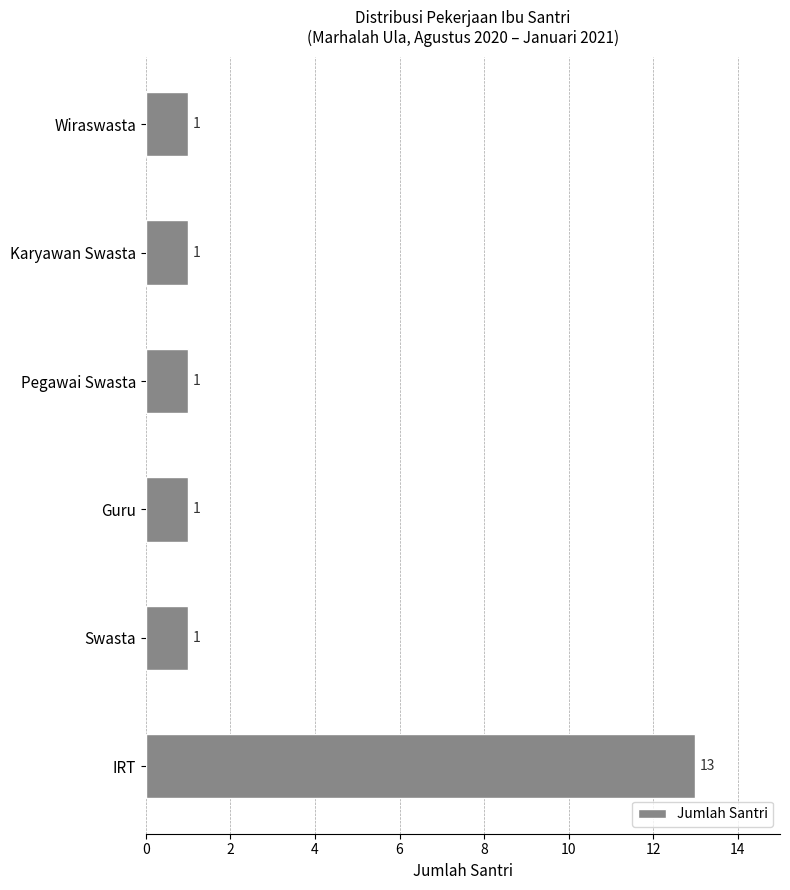

What is the difference between the maximum and minimum values?

12